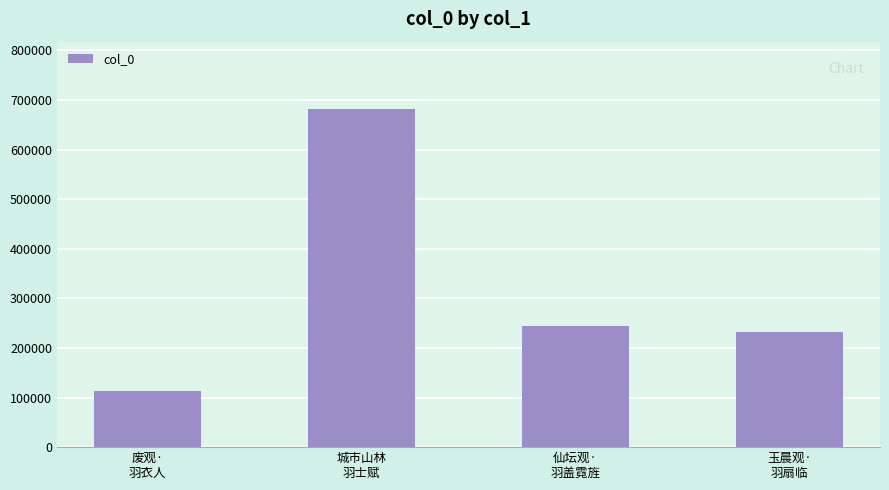

Where is the data nearest to the value 397207?

仙坛观·
羽盖霓旌